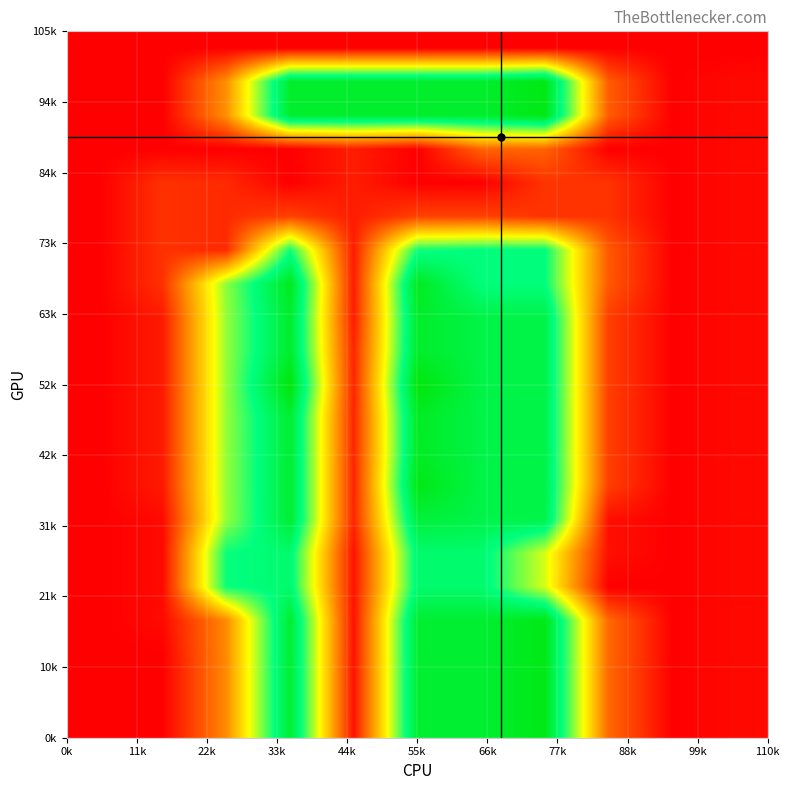

How many series are shown in this chart?

21